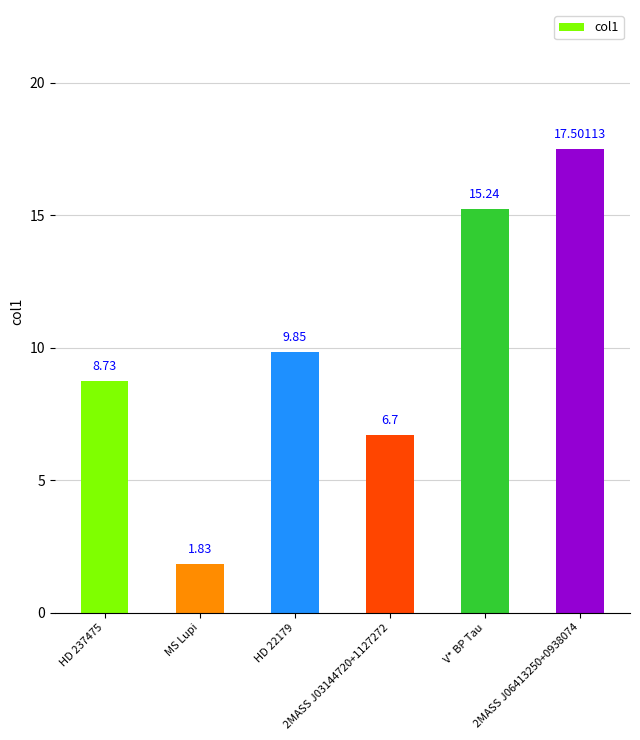

What is the difference between the maximum and minimum values?

15.7